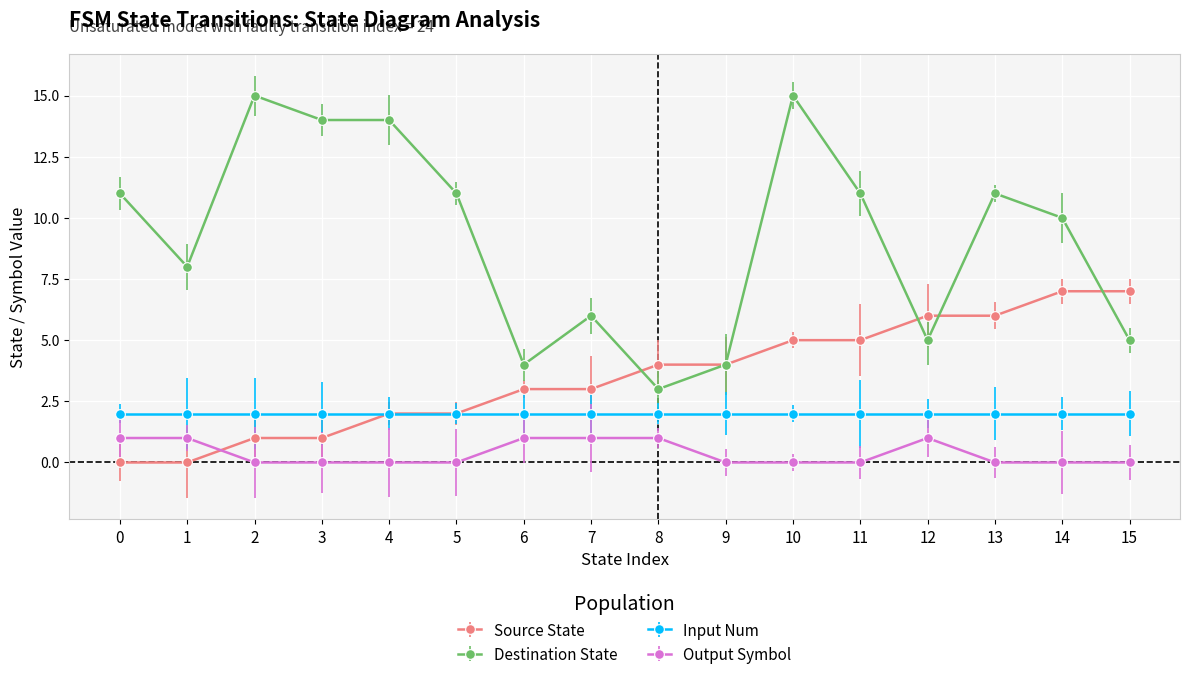

Which series has the widest spread of values?

Destination State